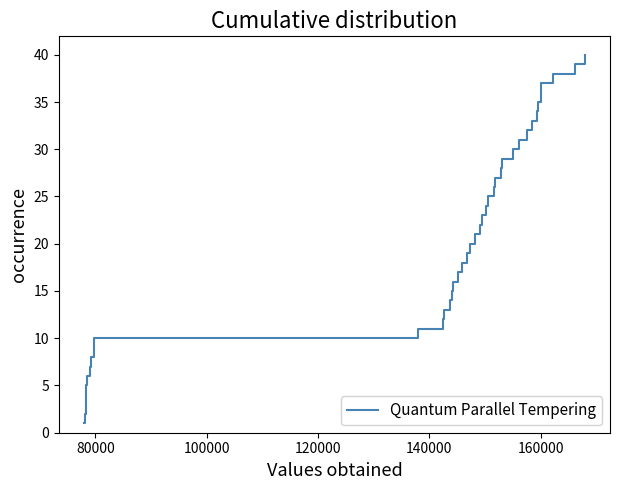

What is the maximum value shown in the chart?

40